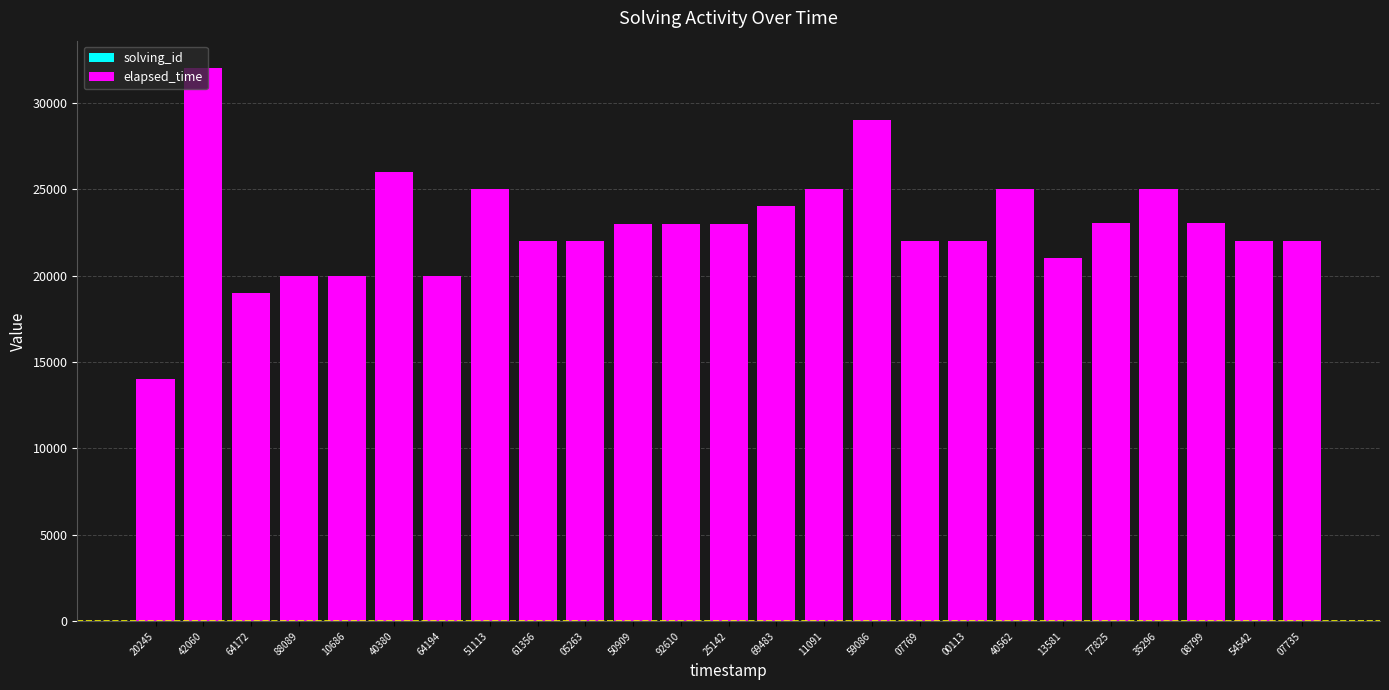

Are the bars grouped side by side (vs. stacked)?

No